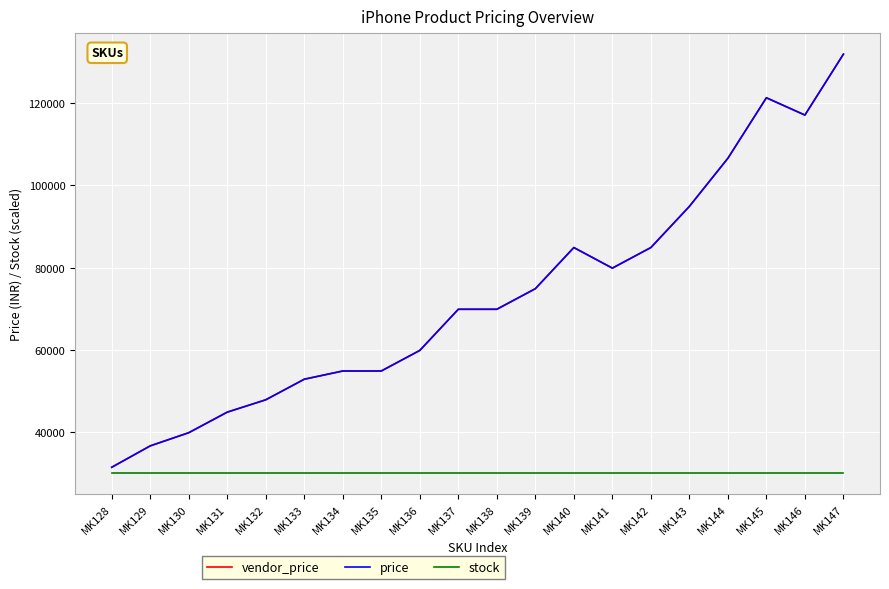

Does the chart display data point markers on the line(s)?

No